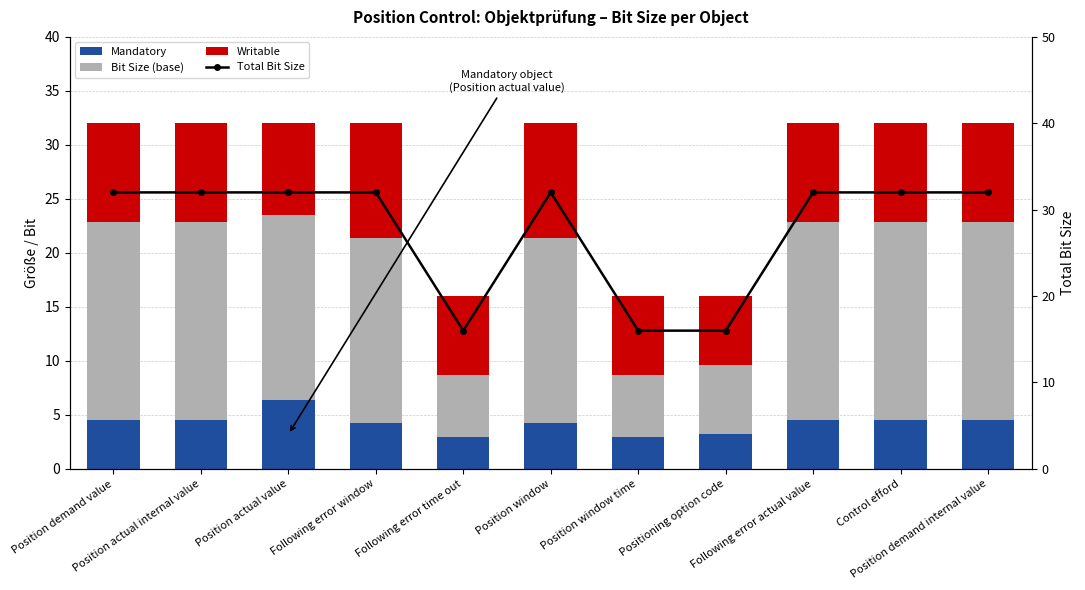

How many values in the Writable series are below 9?

4